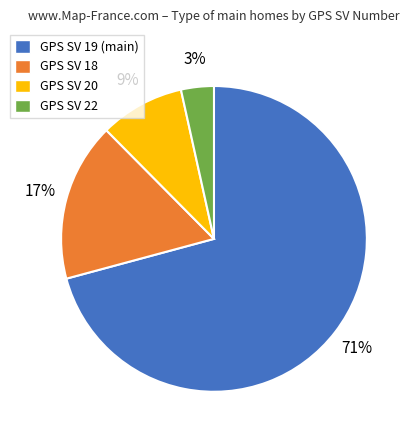

Which has a higher value, GPS SV 18 or GPS SV 19 (main)?

GPS SV 19 (main)